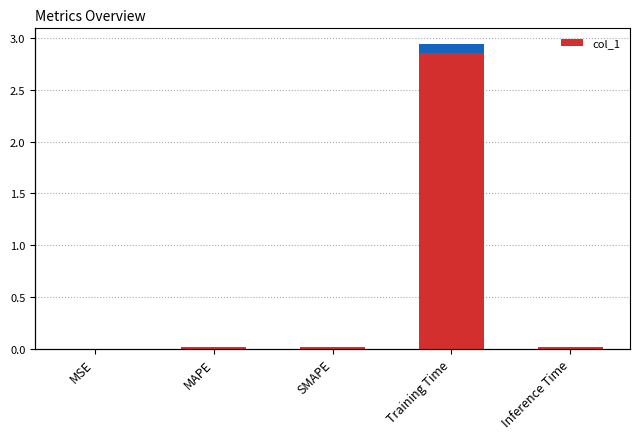

Count the number of categories in the chart.

5